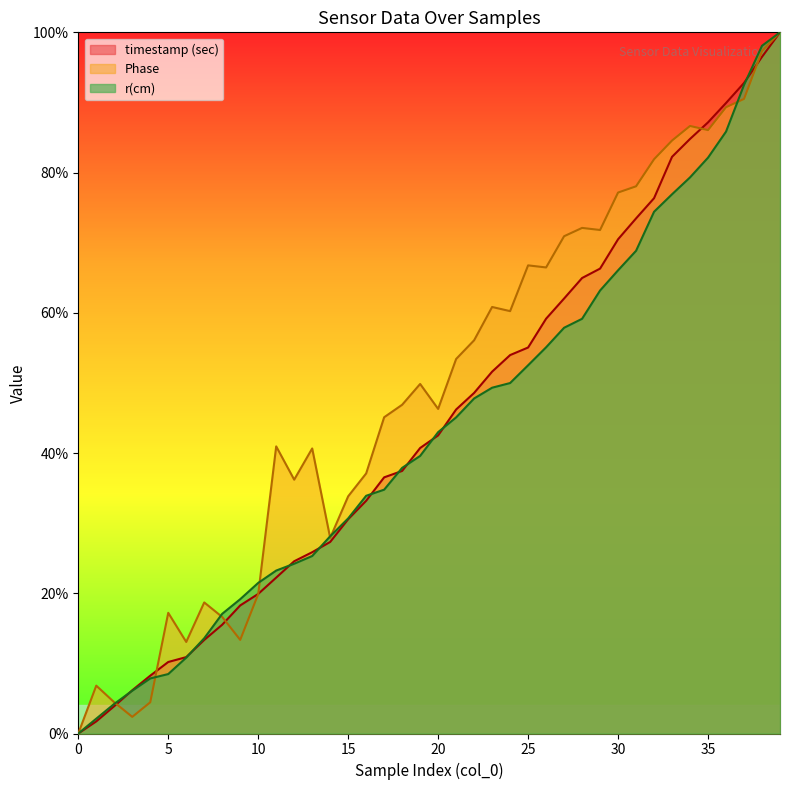

True or false: Phase and timestamp (sec) cross at least once.

True